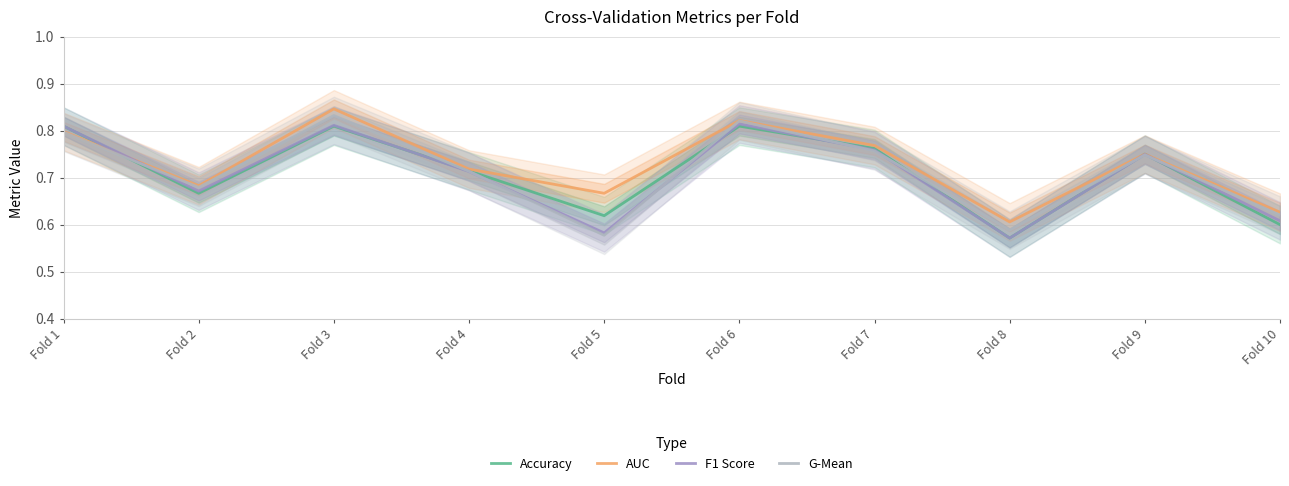

What is the total value across all series at Fold 7?

3.0